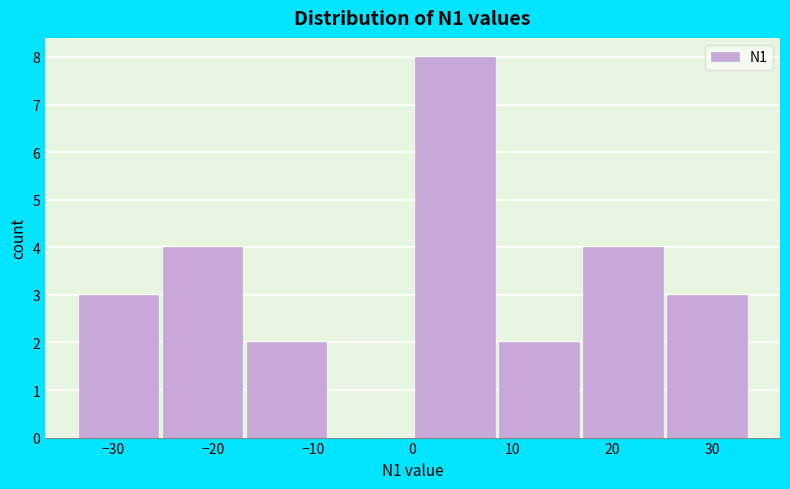

How tall is the bar that spans -17 to -8 on the x-axis? Neither the bar edges nor the heights are printed on the chart, so give them approximately, as read against the axes.

2